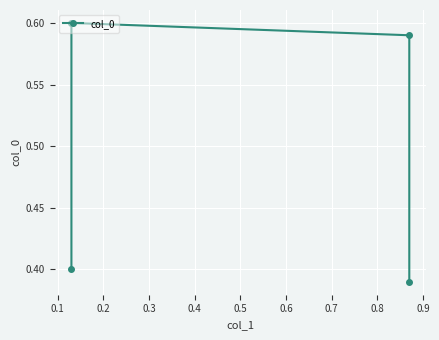

Reading right to left, transcribe all the data shown in this chart.

0.4	0.6	0.6	0.4